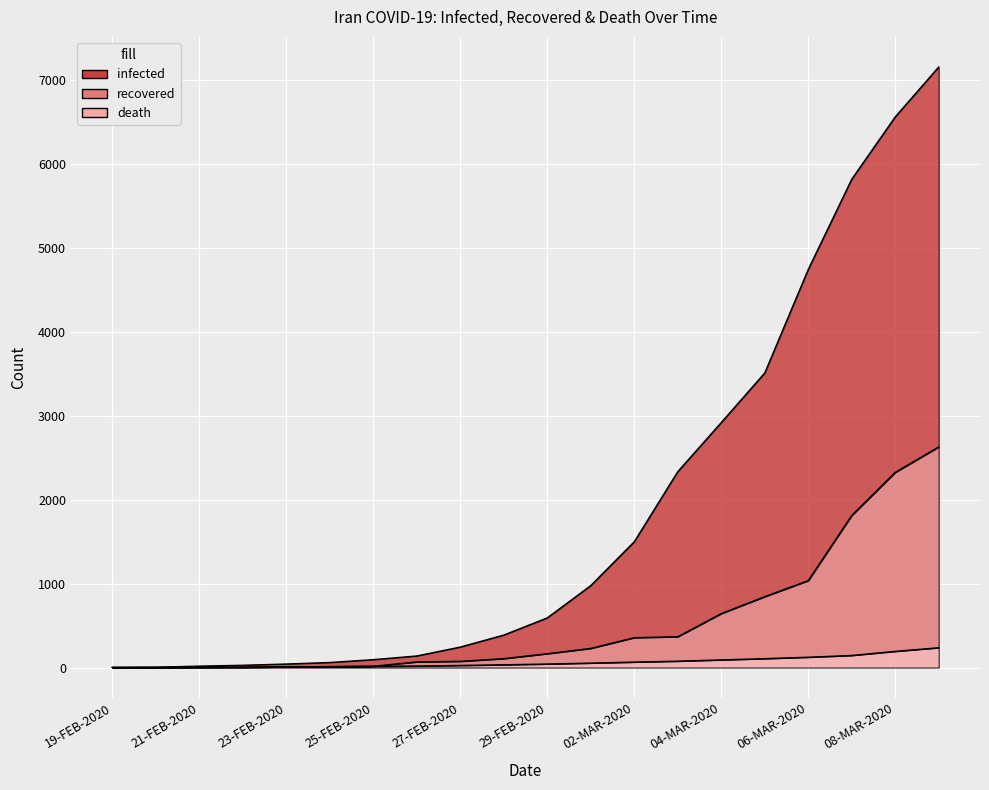

True or false: death and infected cross at least once.

False